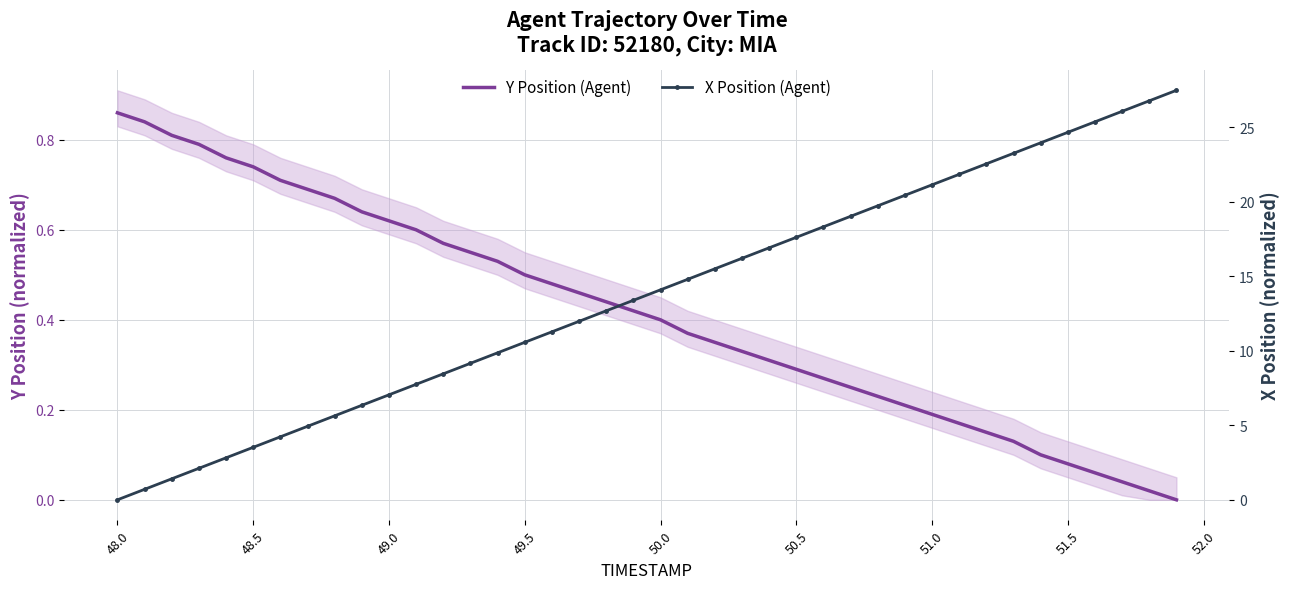

At how many categories does at least one series exceed 2?

37